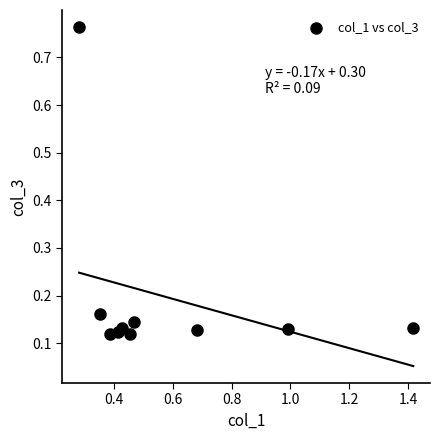

What is the range of X values (max minus min)?

1.1